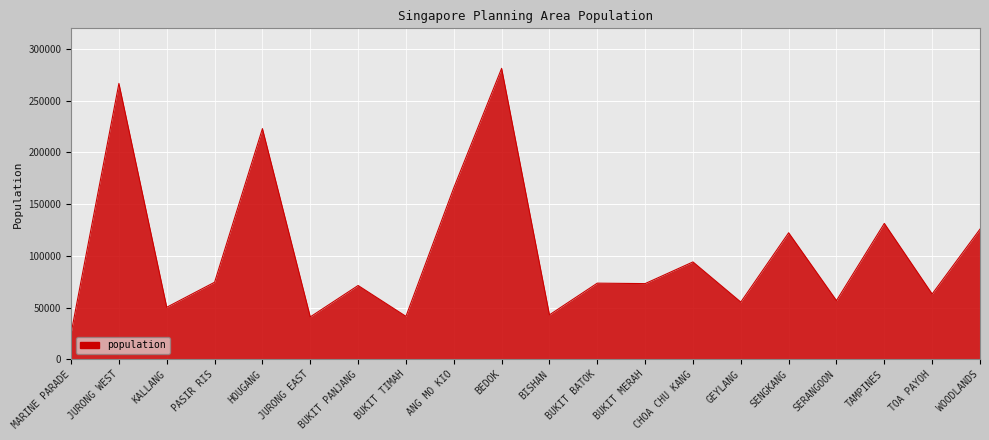

Which label corresponds to the largest value in the chart?

BEDOK